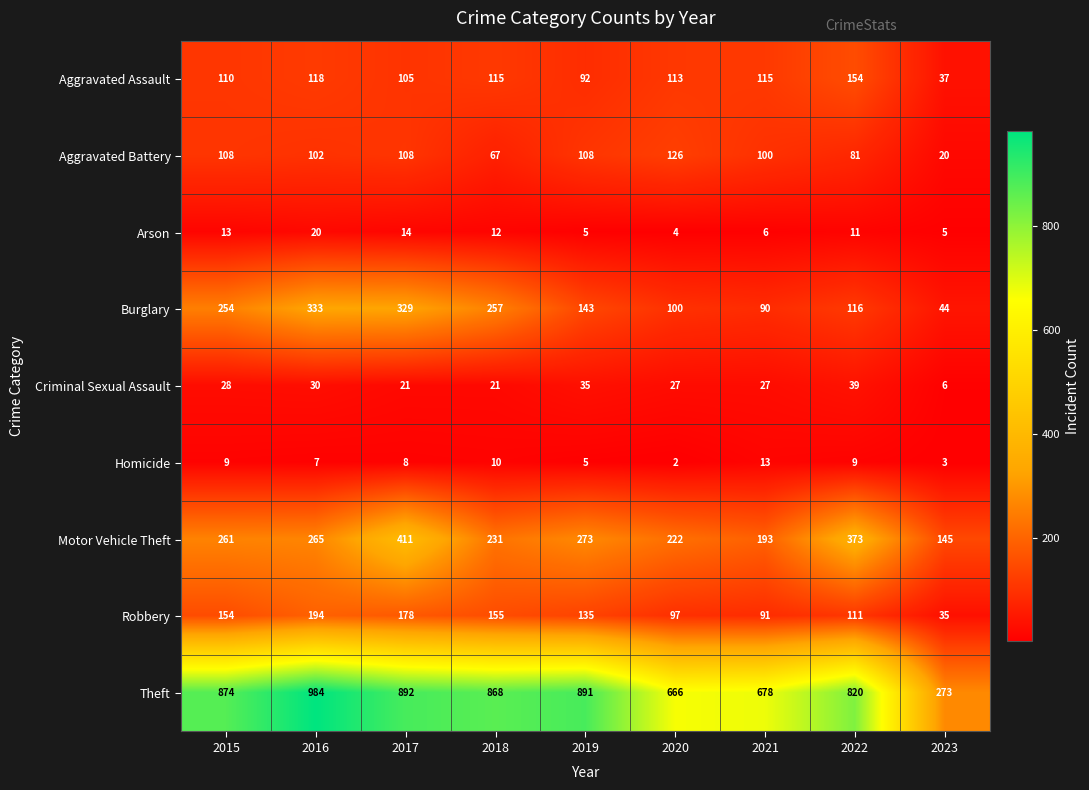

Which series has the largest total across all categories?

Theft